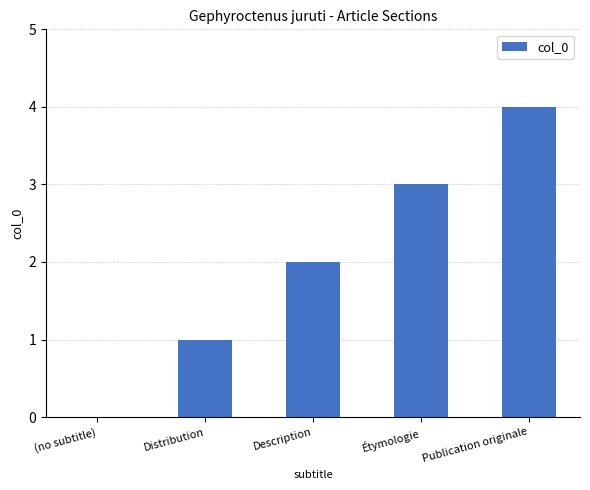

Where is the data nearest to the value 2?

Description